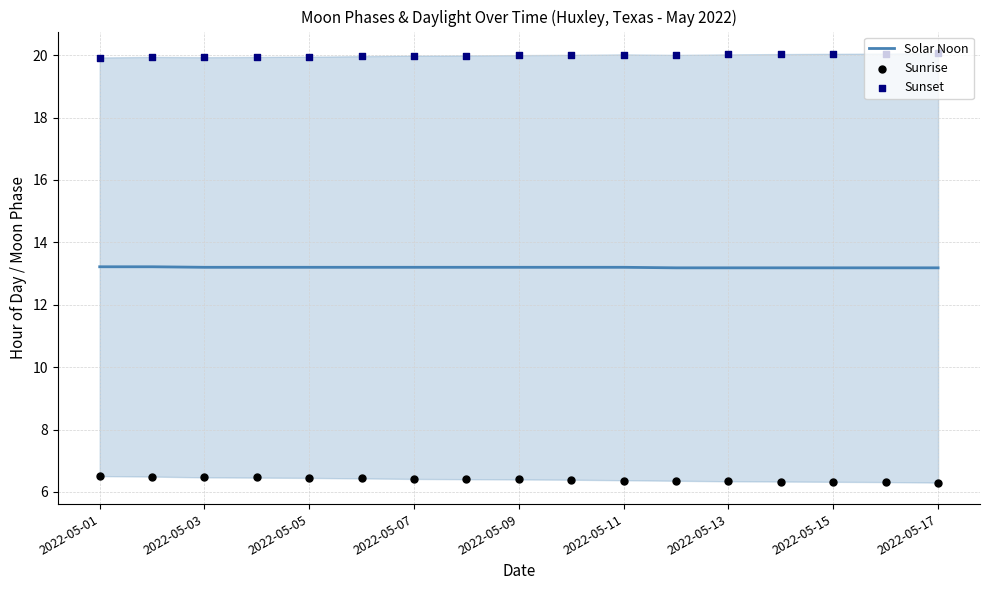

Which series contains the lowest Y value?

Sunrise